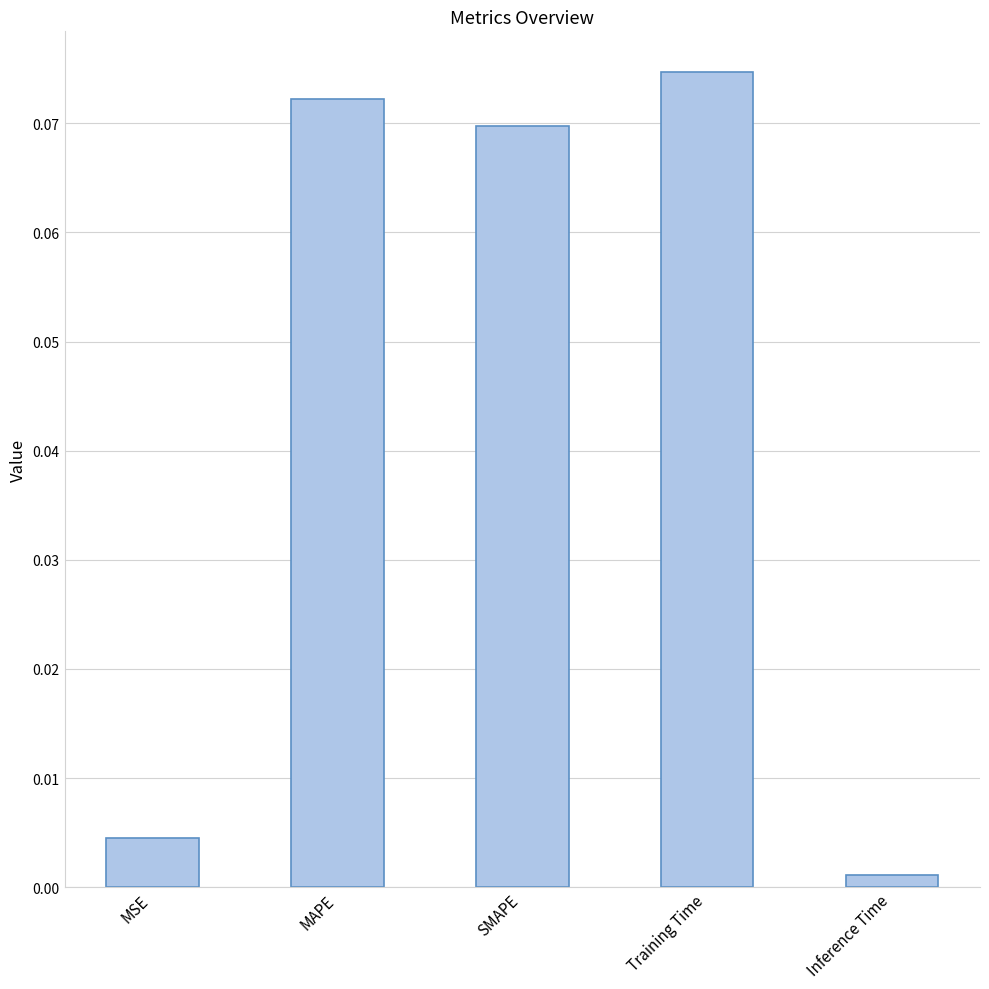

Which label corresponds to the smallest value in the chart?

Inference Time